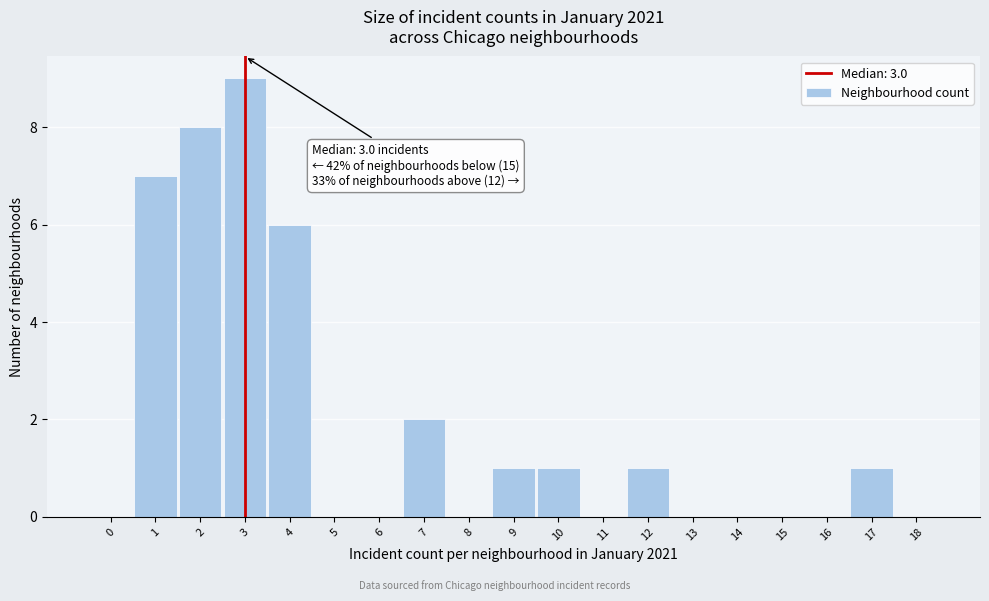

Reading left to right, list all the values displayed in this chart.

0=0	1=7	2=8	3=9	4=6	5=0	6=0	7=2	8=0	9=1	10=1	11=0	12=1	13=0	14=0	15=0	16=0	17=1	18=0